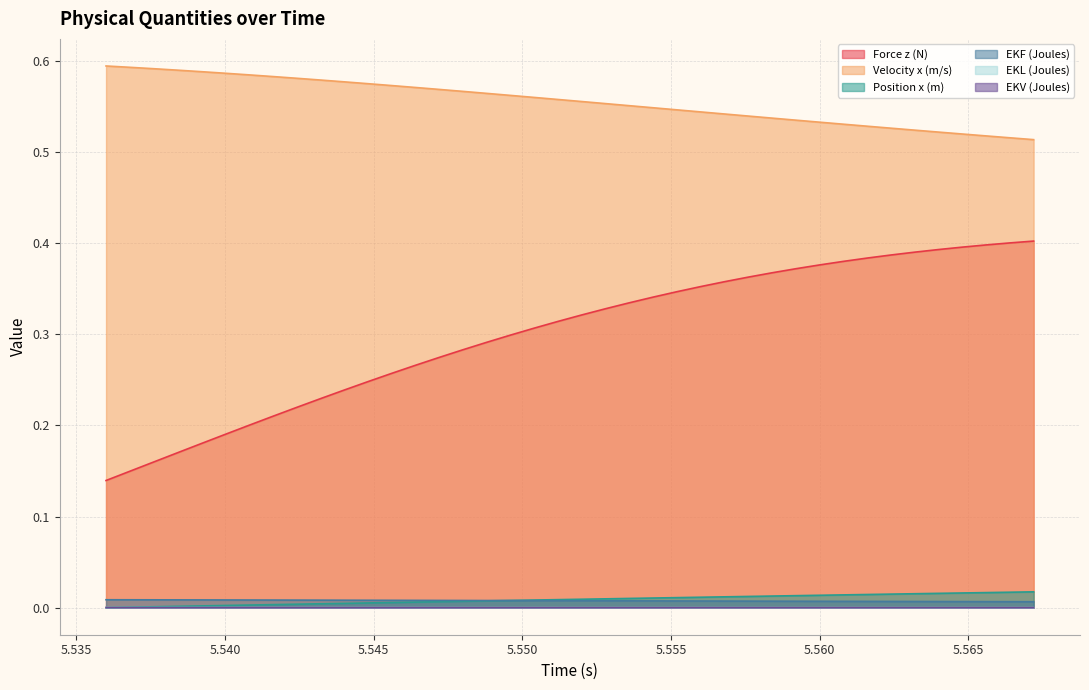

What value does the Force z (N) series have at 5.5608?

0.4